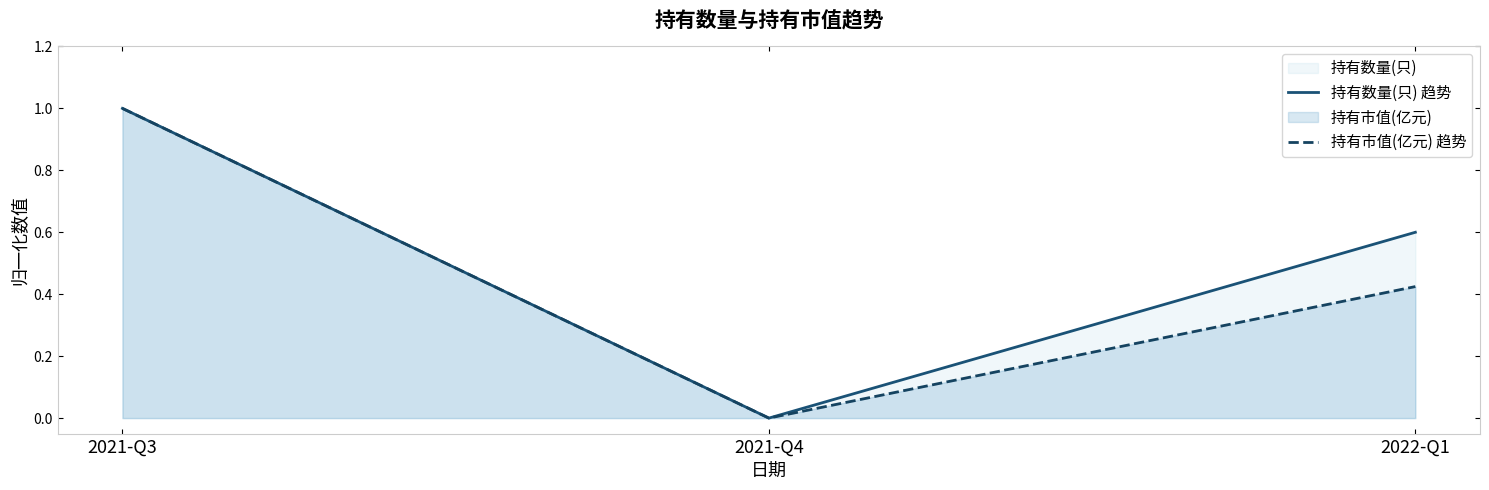

What position from the right is 2022-Q1?

1